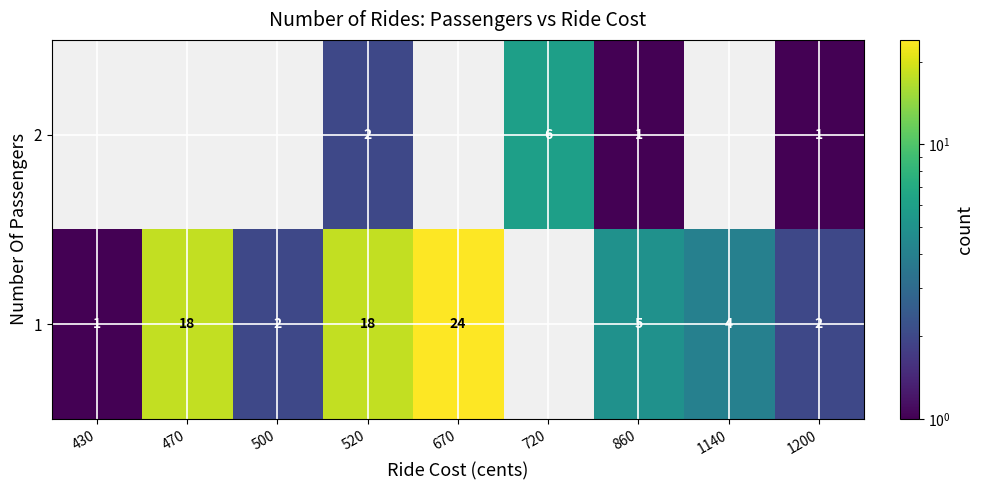

At 860, list the series in order from smallest to largest.

2, 1